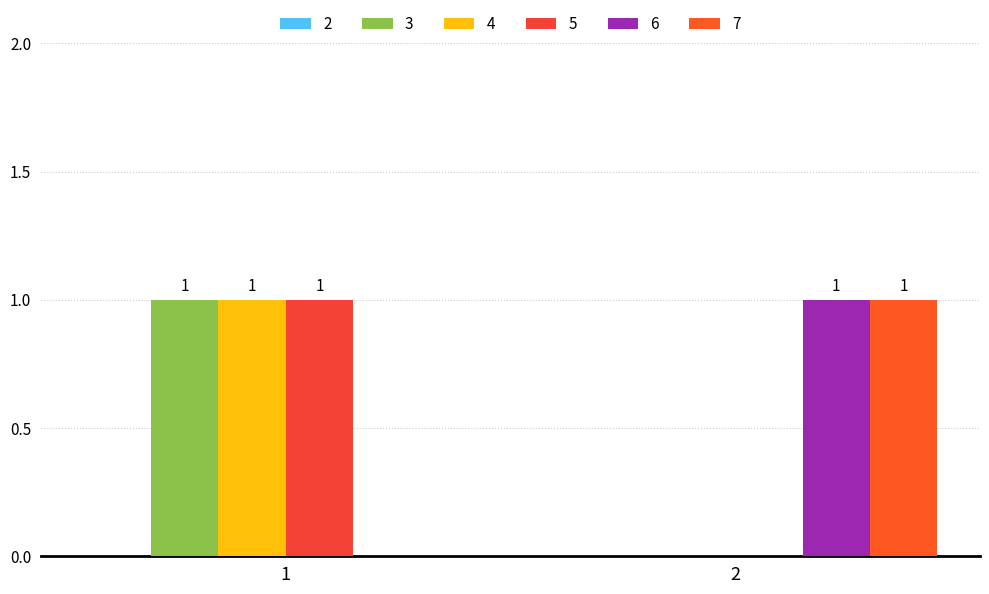

Are the bars grouped side by side (vs. stacked)?

Yes